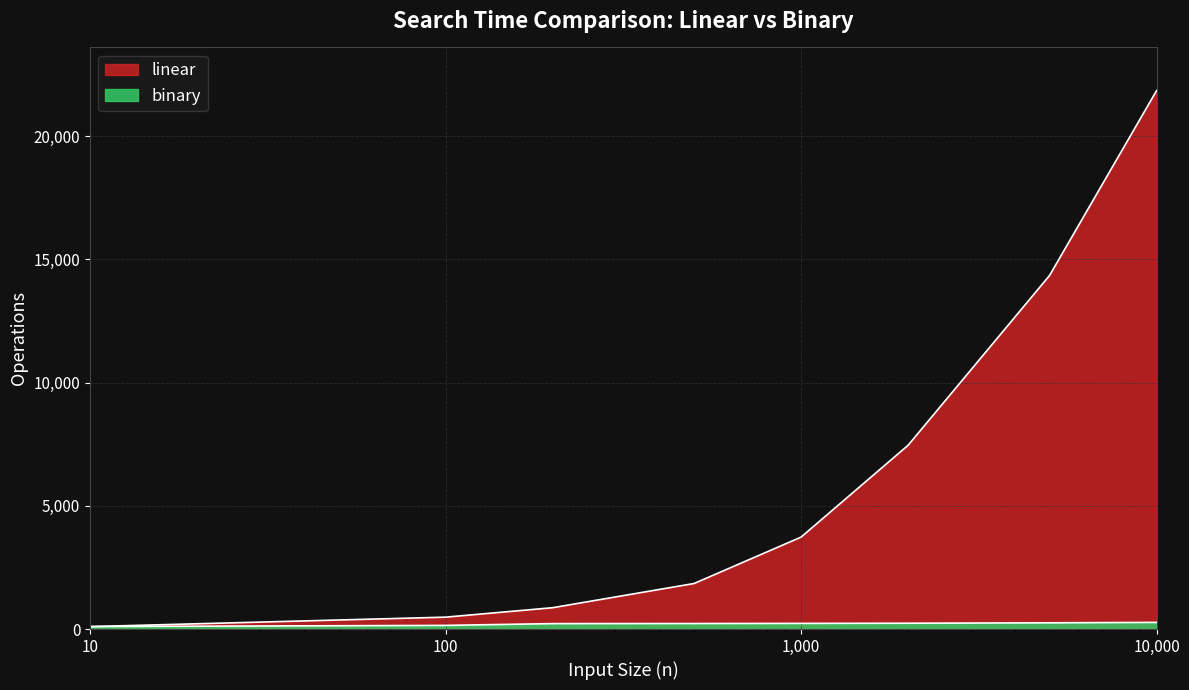

The linear series shows 7456 at 2000. True or false?

True